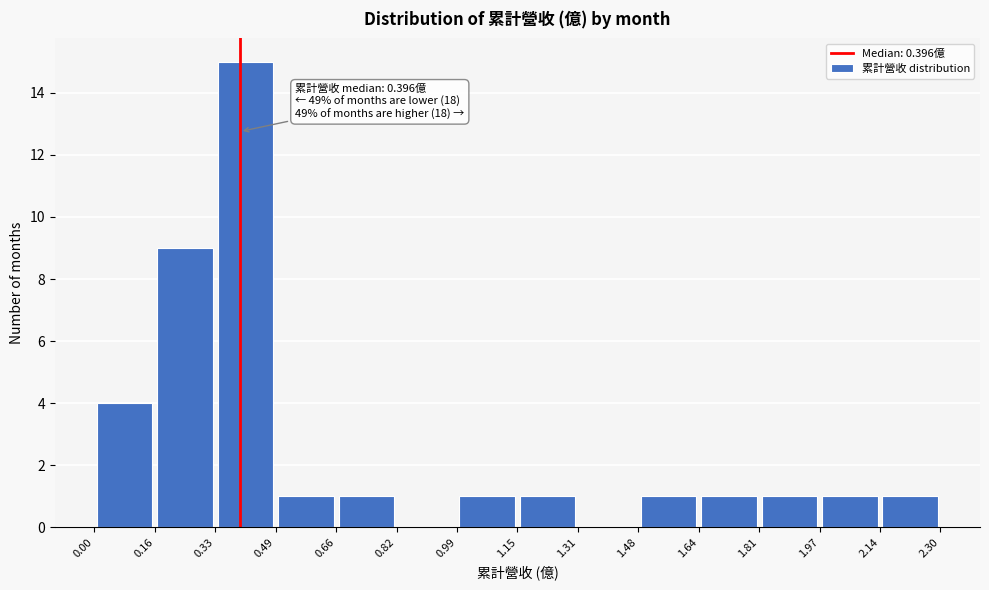

Which range on the x-axis has the tallest bar?

0.33 to 0.49